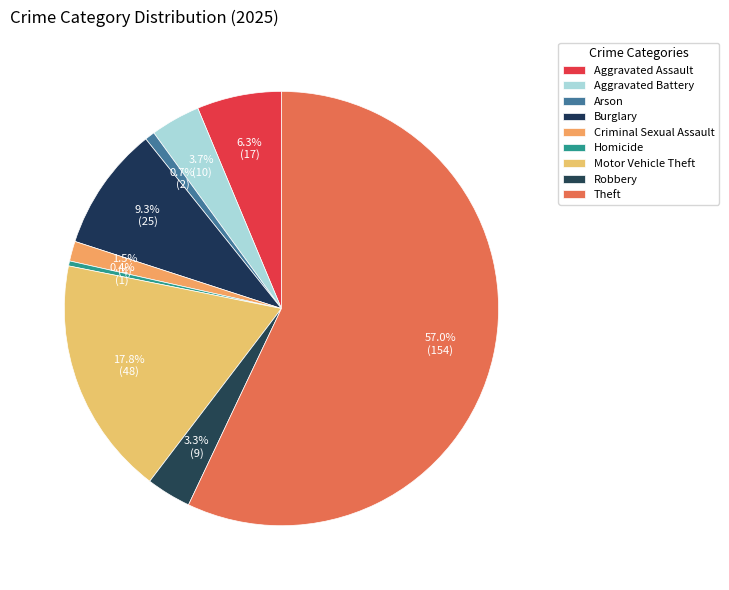

Which slice represents more than half of the pie?

Theft